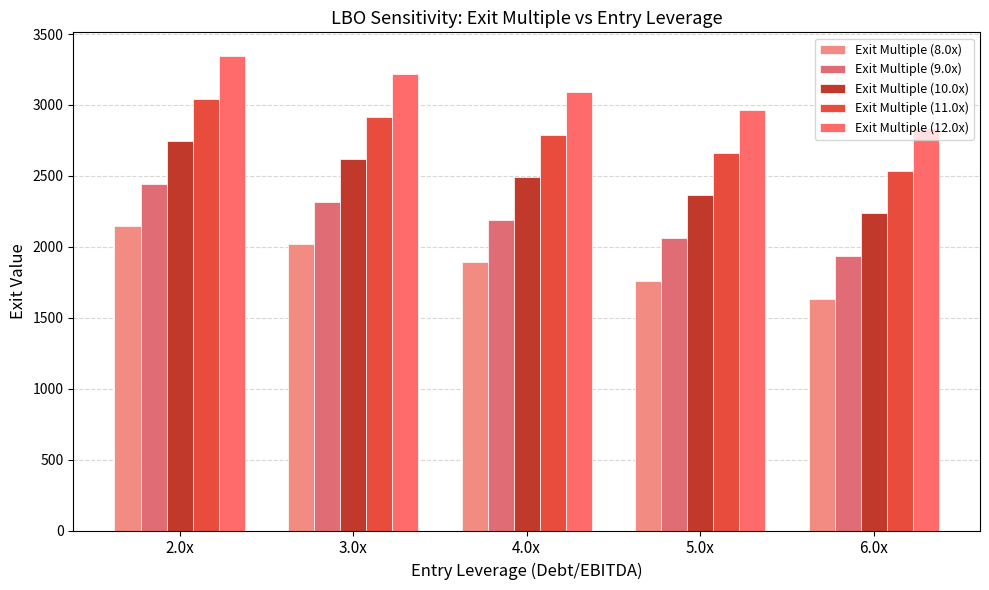

Is the value of Exit Multiple (10.0x) at 6.0x greater than the value of Exit Multiple (9.0x) at 3.0x?

No